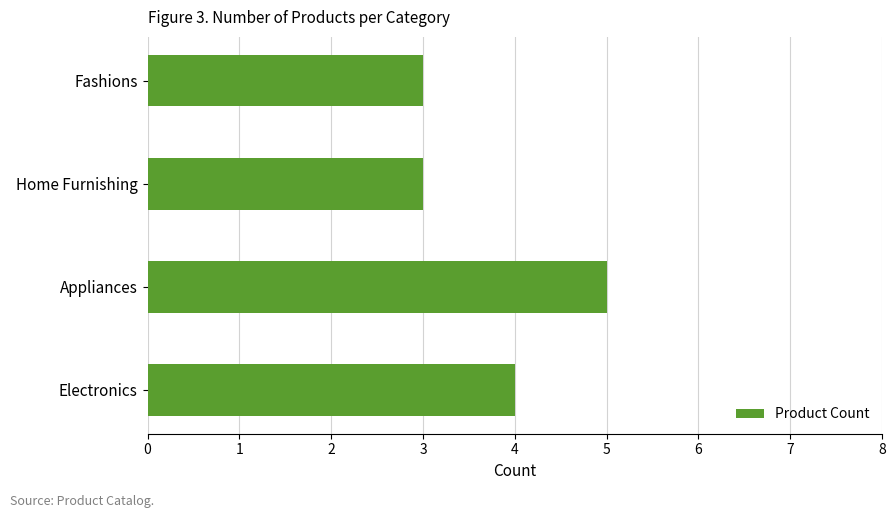

What is the maximum value shown in the chart?

5